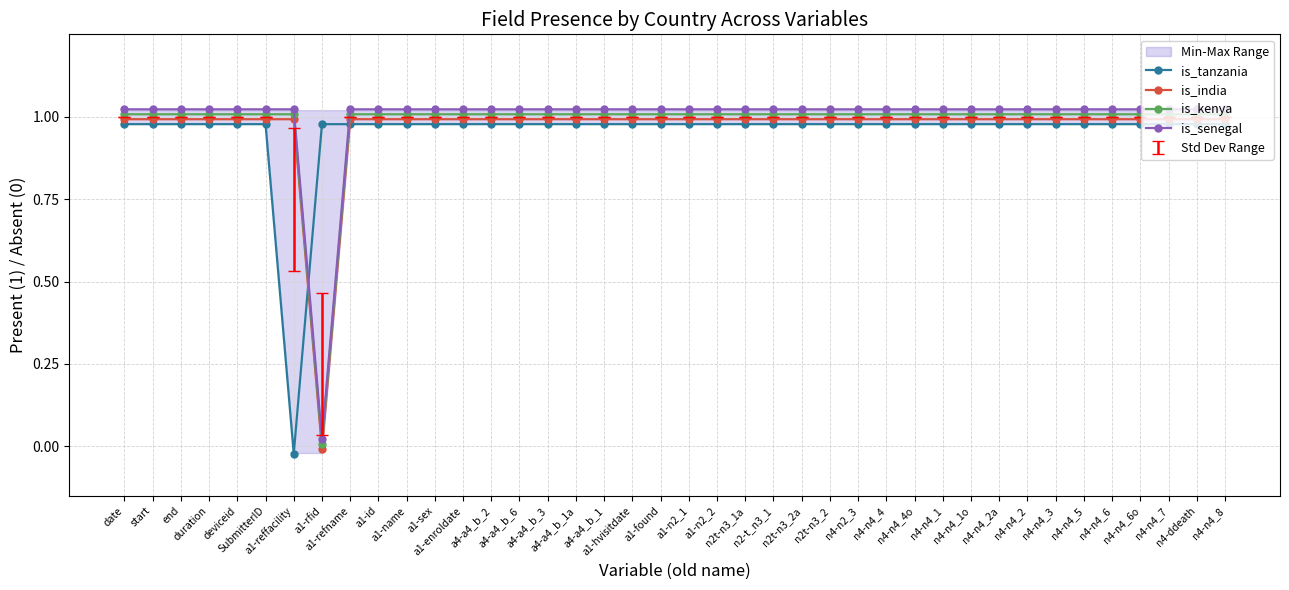

What is the total value across all series at a1-n2_1?

4.0